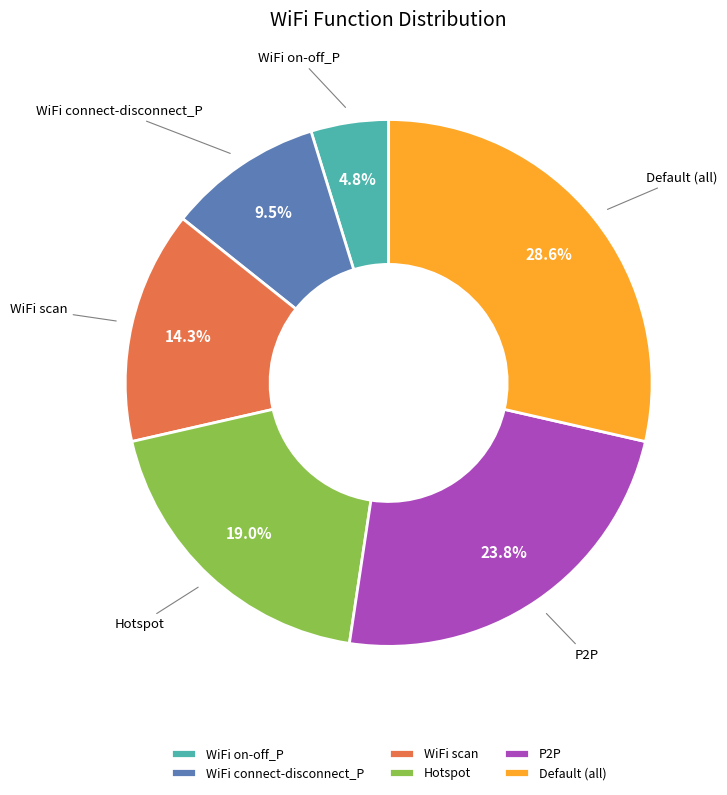

Is the sum of WiFi connect-disconnect_P and WiFi on-off_P greater than half?

No